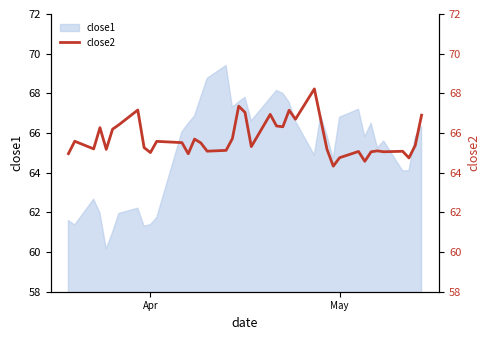

How many values exceed 65?

34